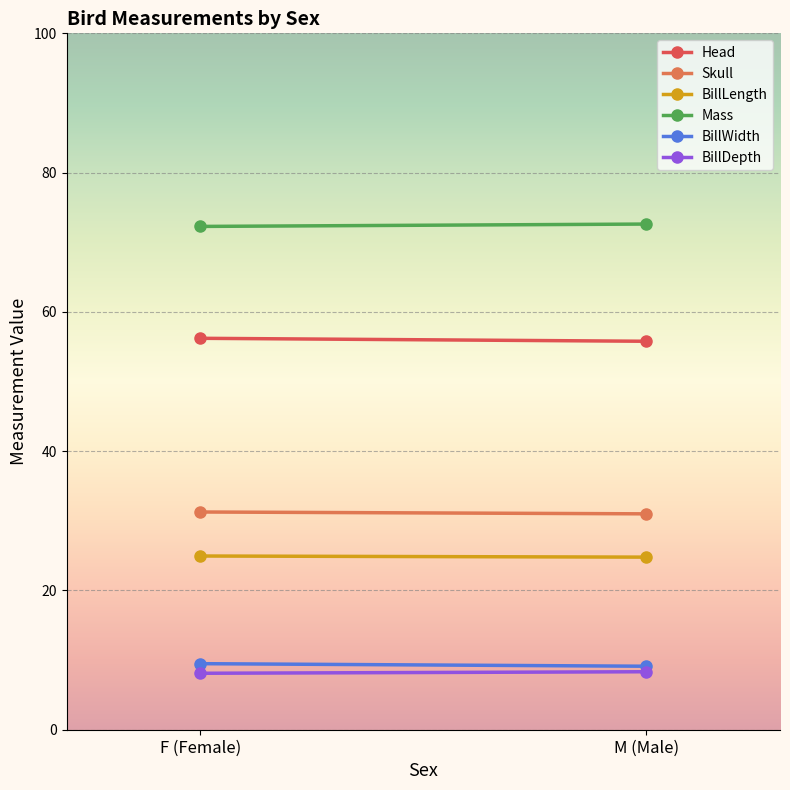

At which category is the sum across all series the highest?

F (Female)